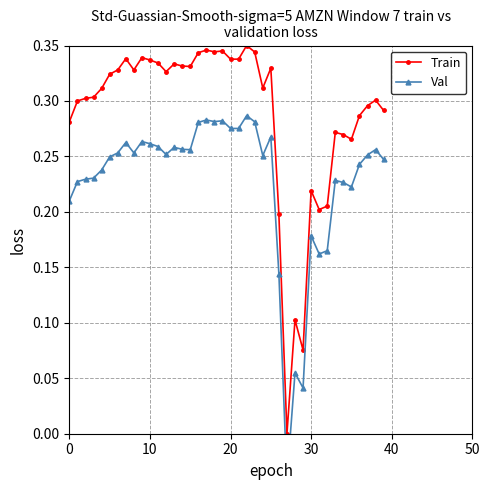

At 19, list the series in order from largest to smallest.

Train, Val